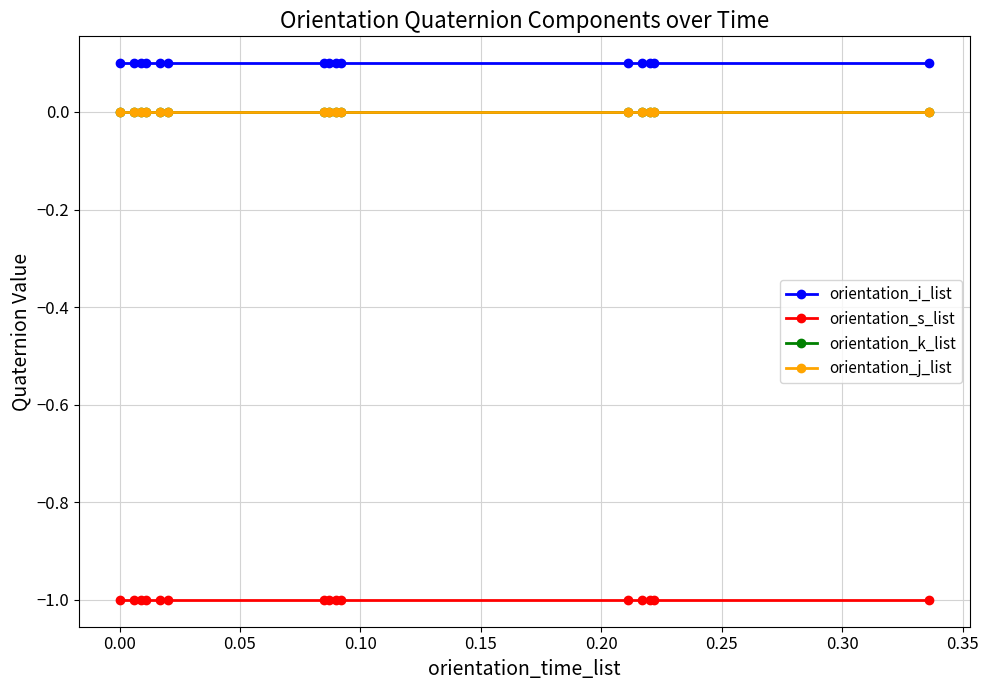

Is this an area chart (filled region under the line)?

No